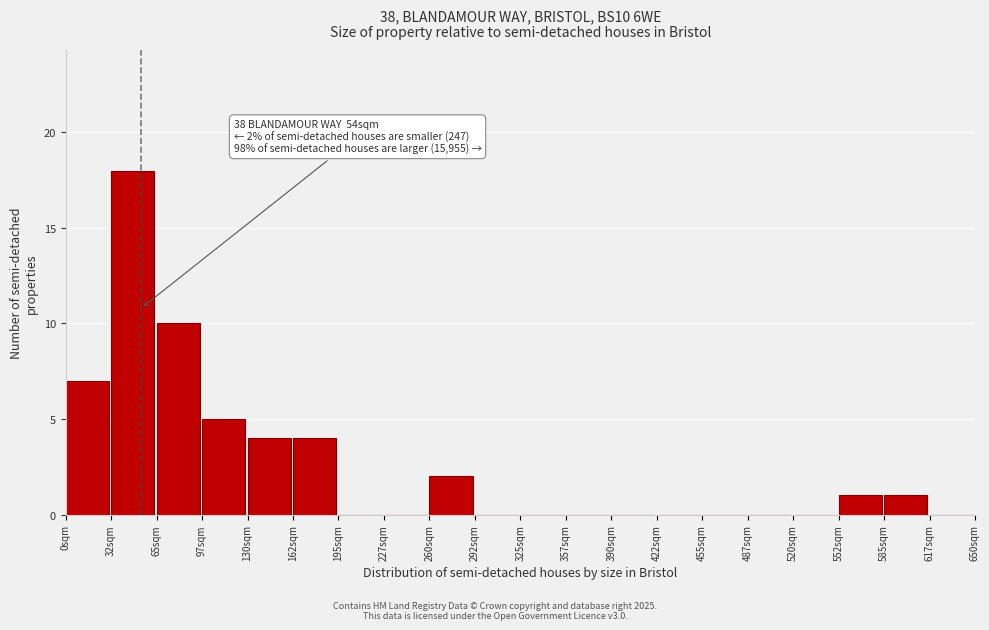

Over which range of the x-axis is the bar tallest?

32.5 to 65.0